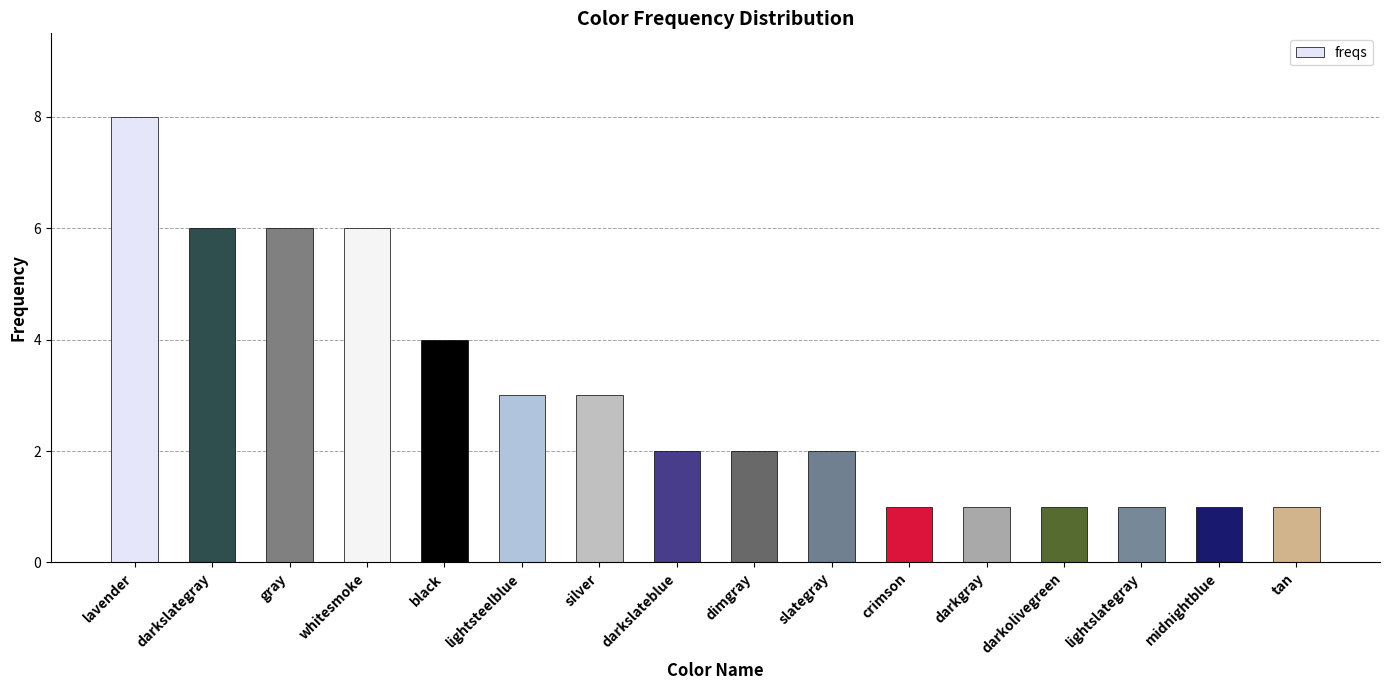

What is the average value?

3